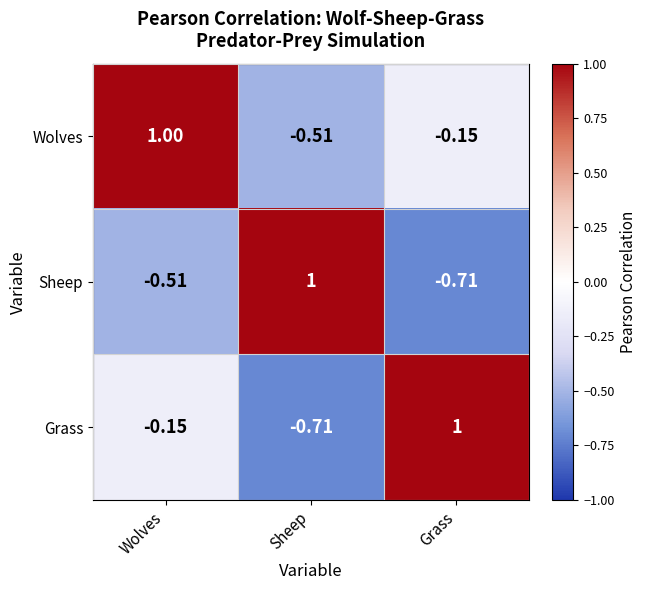

Is the value of Sheep at Wolves greater than the value of Wolves at Grass?

No